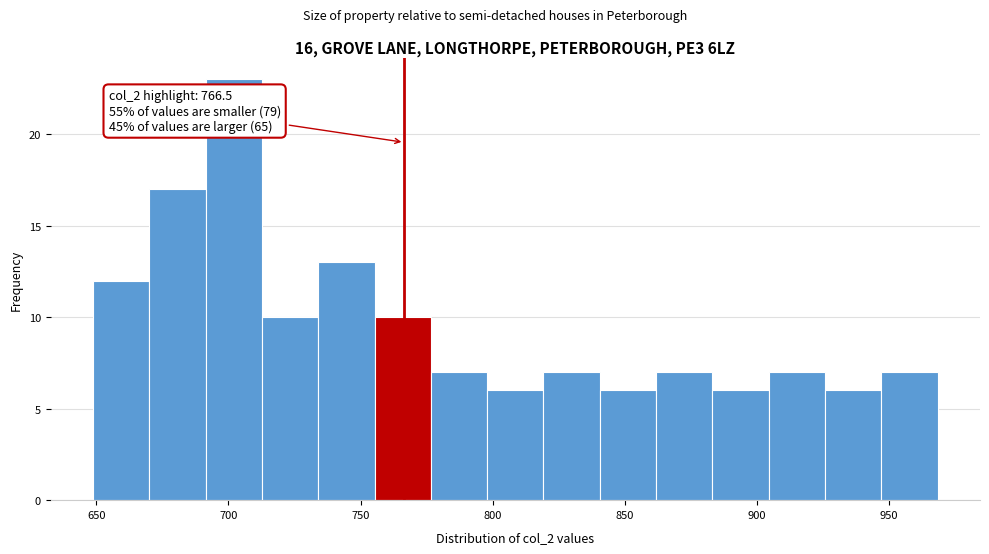

Which range on the x-axis has the tallest bar?

690 to 715